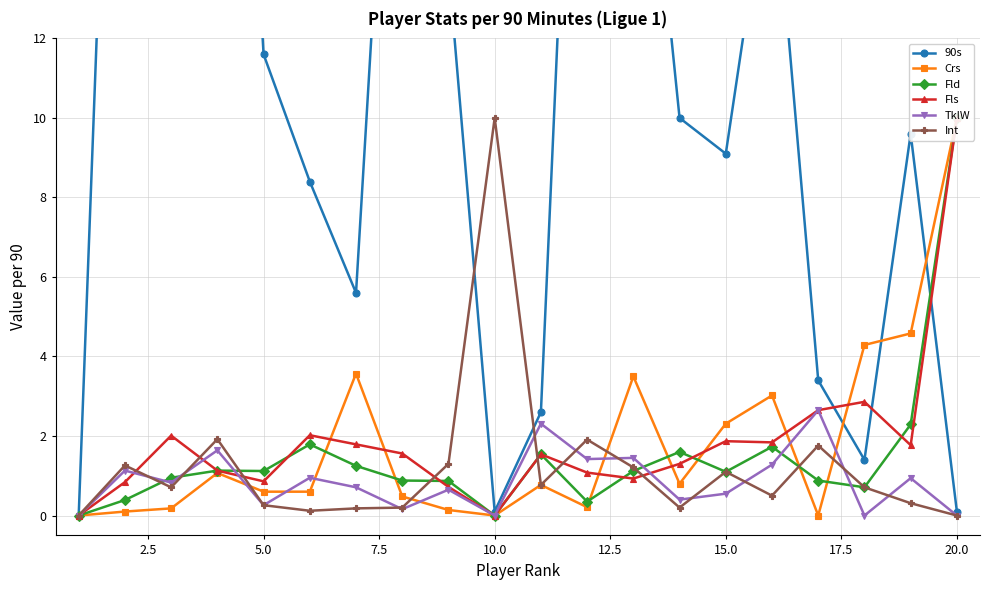

Which series has the widest spread of values?

90s